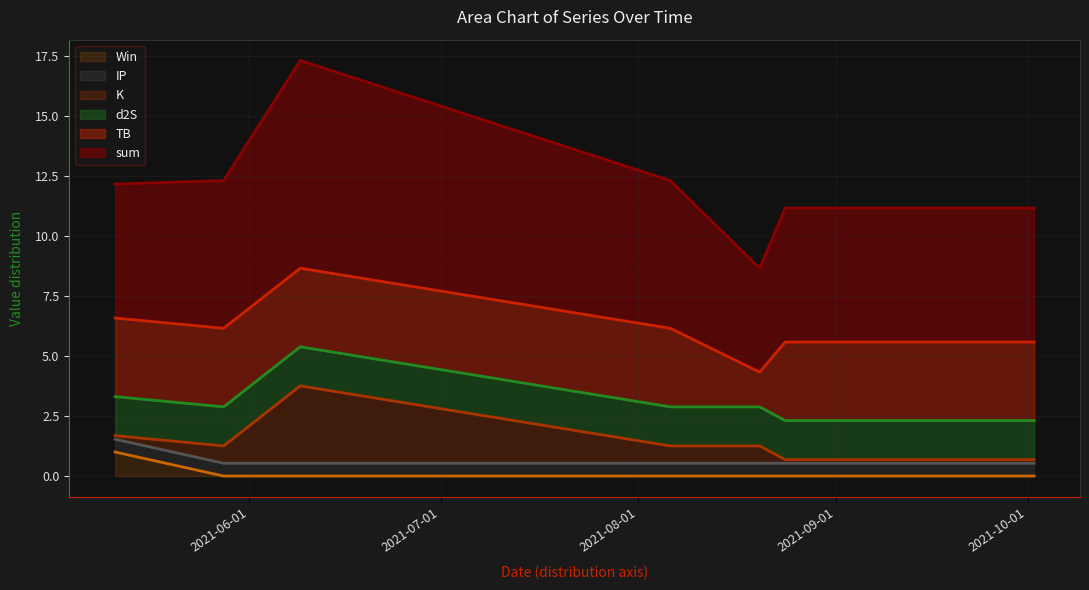

Is the value of K at 2021-08-20 greater than the value of TB at 2021-05-11?

No